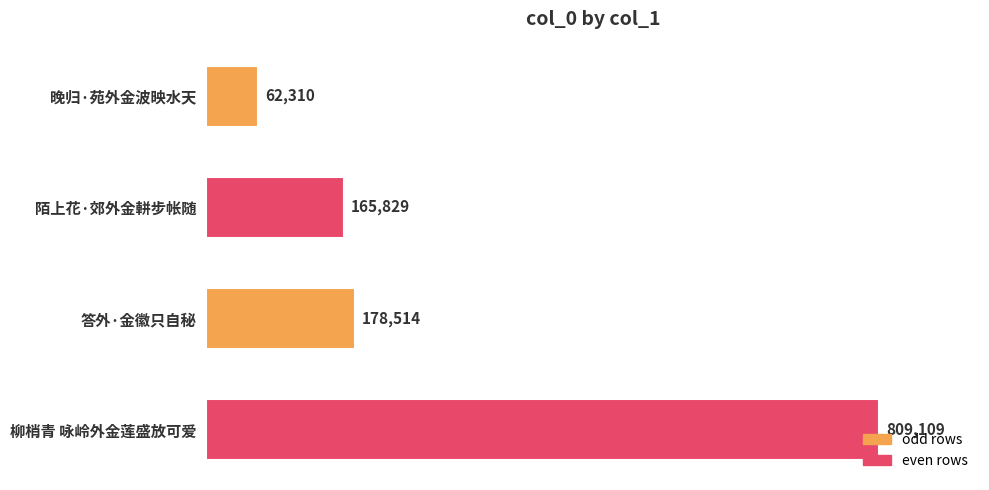

Between 答外·金徽只自秘 and 柳梢青 咏岭外金莲盛放可爱, which is larger?

柳梢青 咏岭外金莲盛放可爱